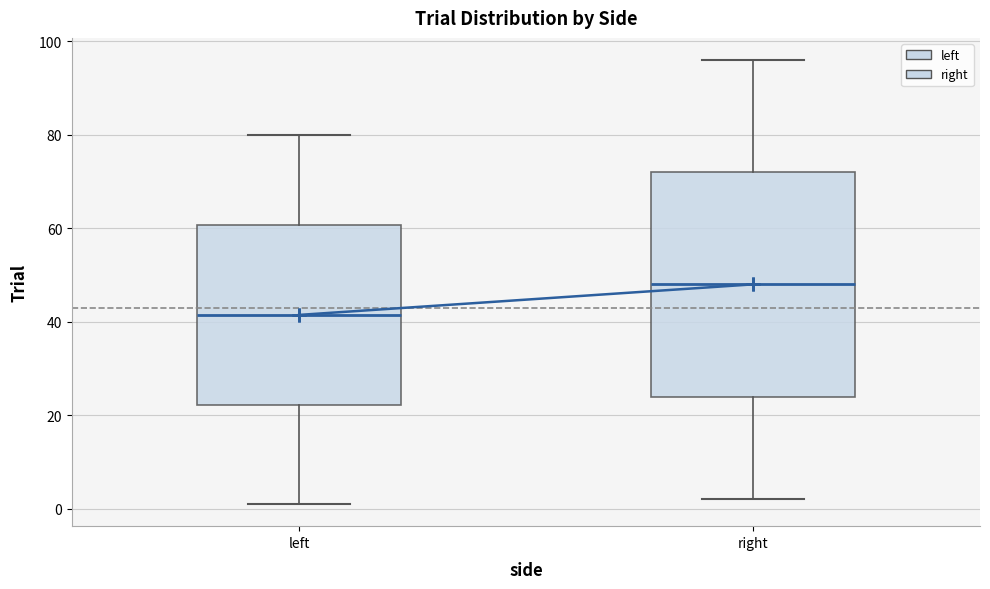

Reading left to right, transcribe this box plot: for each box, give where its median line is, the range the box spans, and where its two whiskers end, as read against the y-axis. The values are not printed on the chart, so give them approximately, as read against the axis.

left: median 42, box 22 to 60, whiskers 2 to 80
right: median 48, box 24 to 72, whiskers 2 to 96